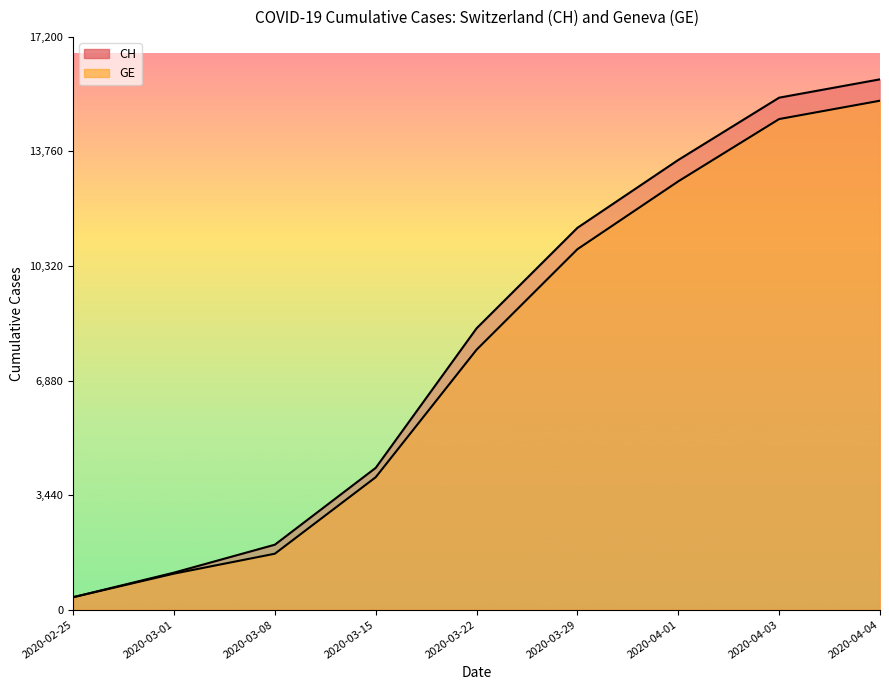

The GE series shows 5174 at 2020-03-15. True or false?

False